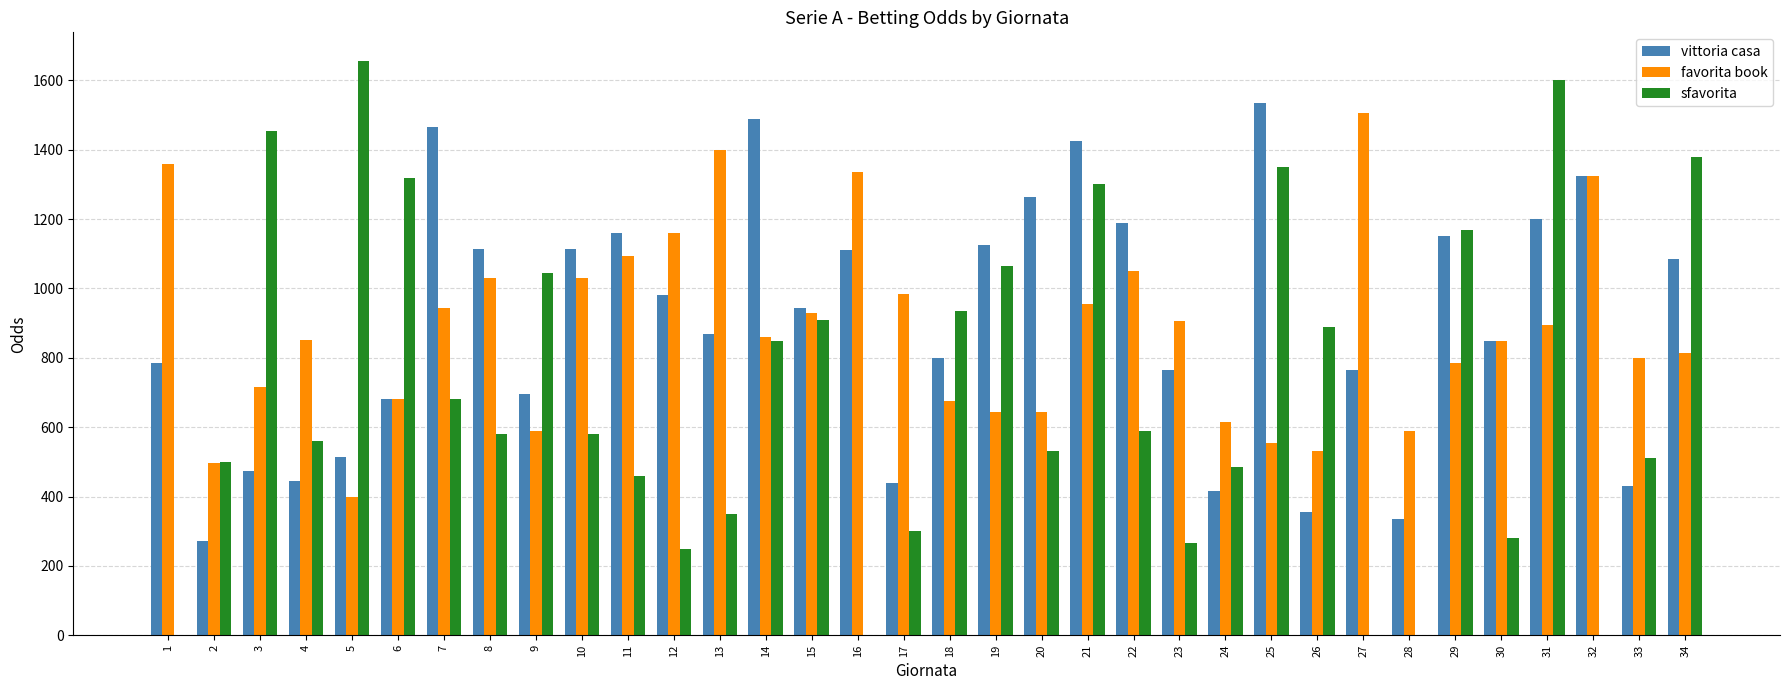

Does the chart contain stacked bars?

No